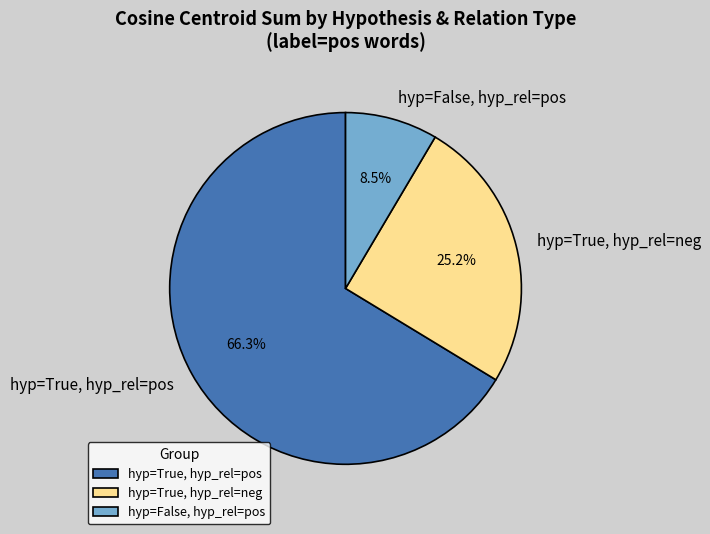

Is there a majority slice in this chart?

Yes